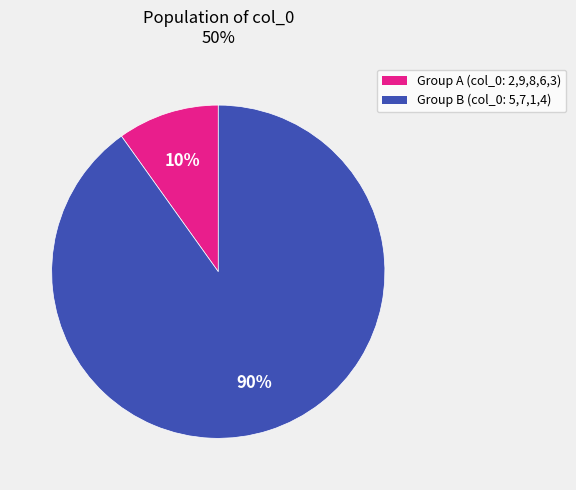

To the nearest percent, what is the average slice percentage?

50%